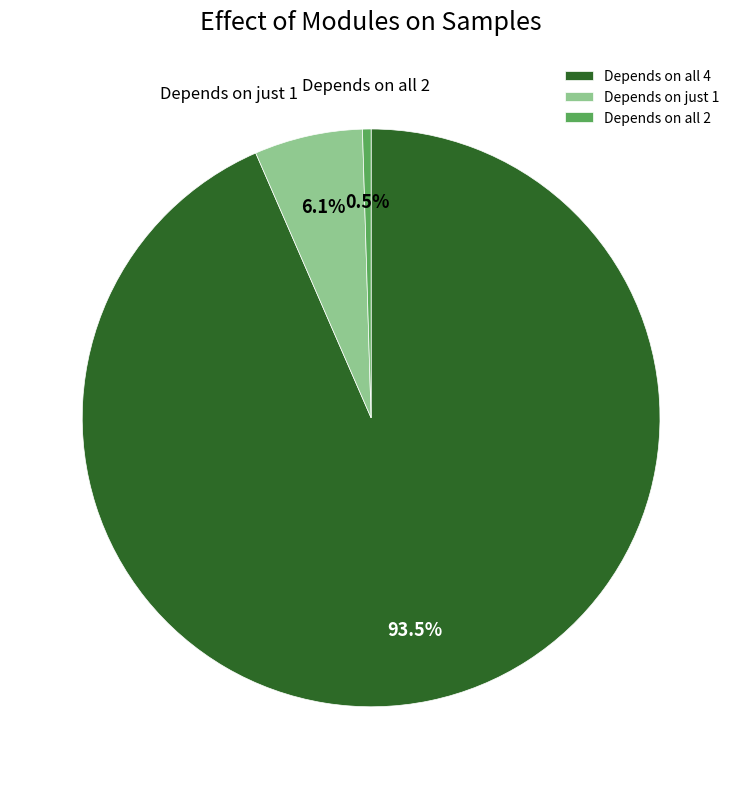

Which category has the biggest portion of the pie?

Depends on all 4